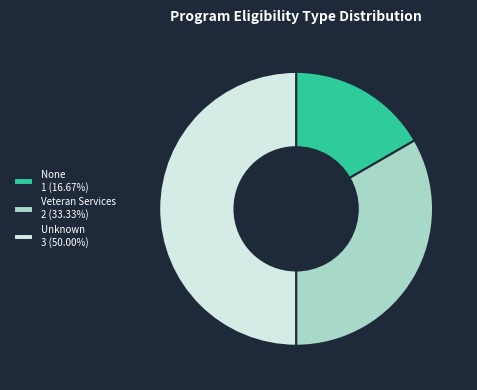

Is None 1 (16.67%) the majority of the pie?

No